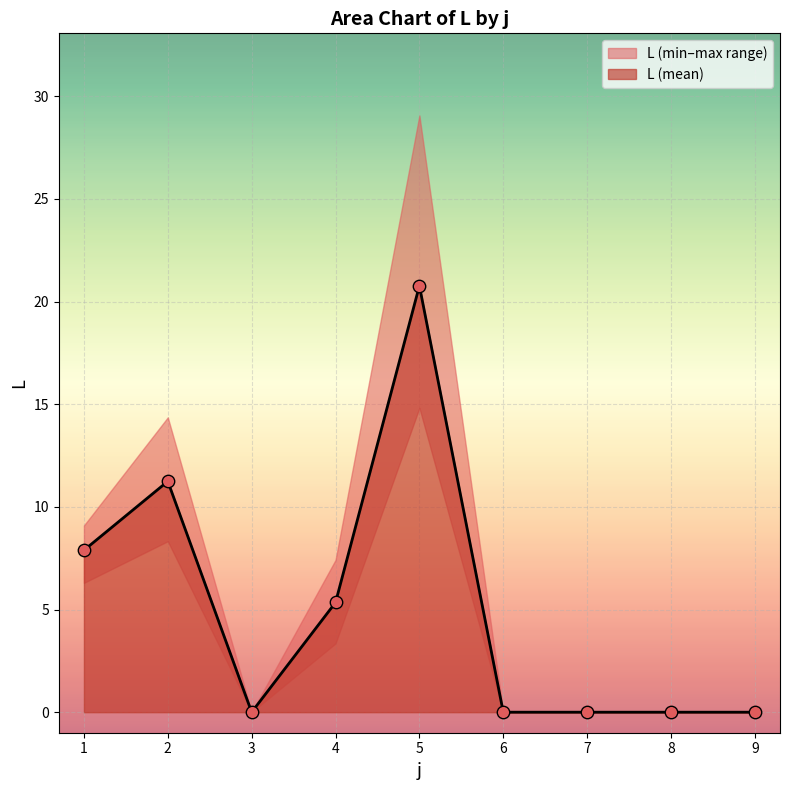

At which category is the sum across all series the highest?

5